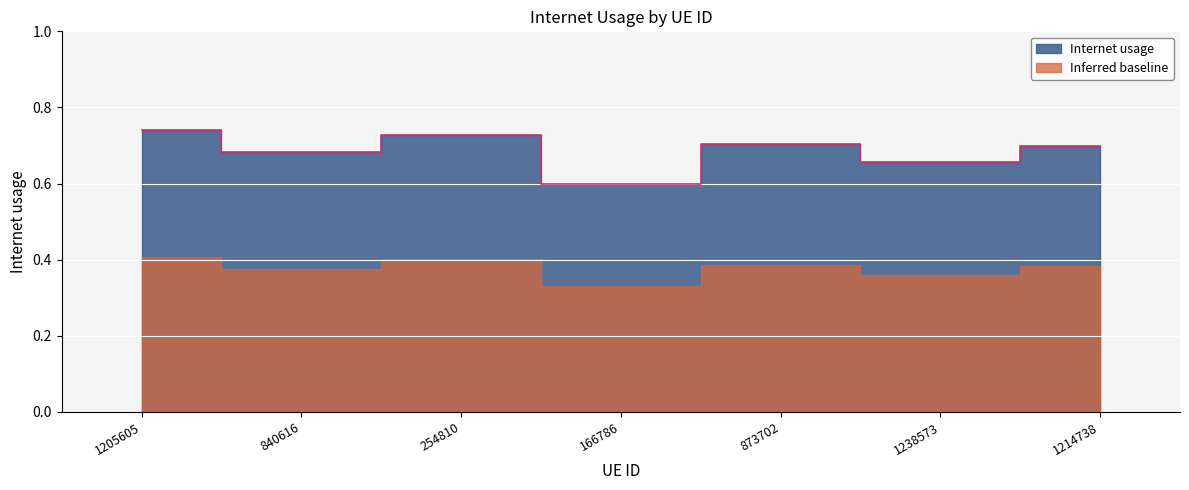

Is it true that the value at 873702 is 1.1?

False